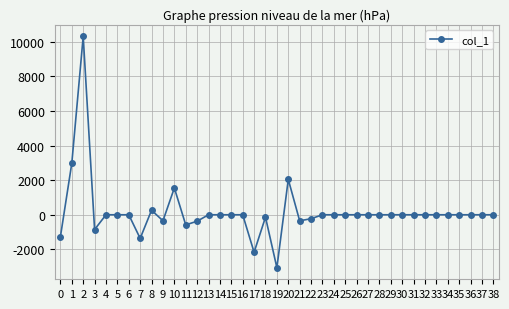

What is the greatest value displayed?

10319.1